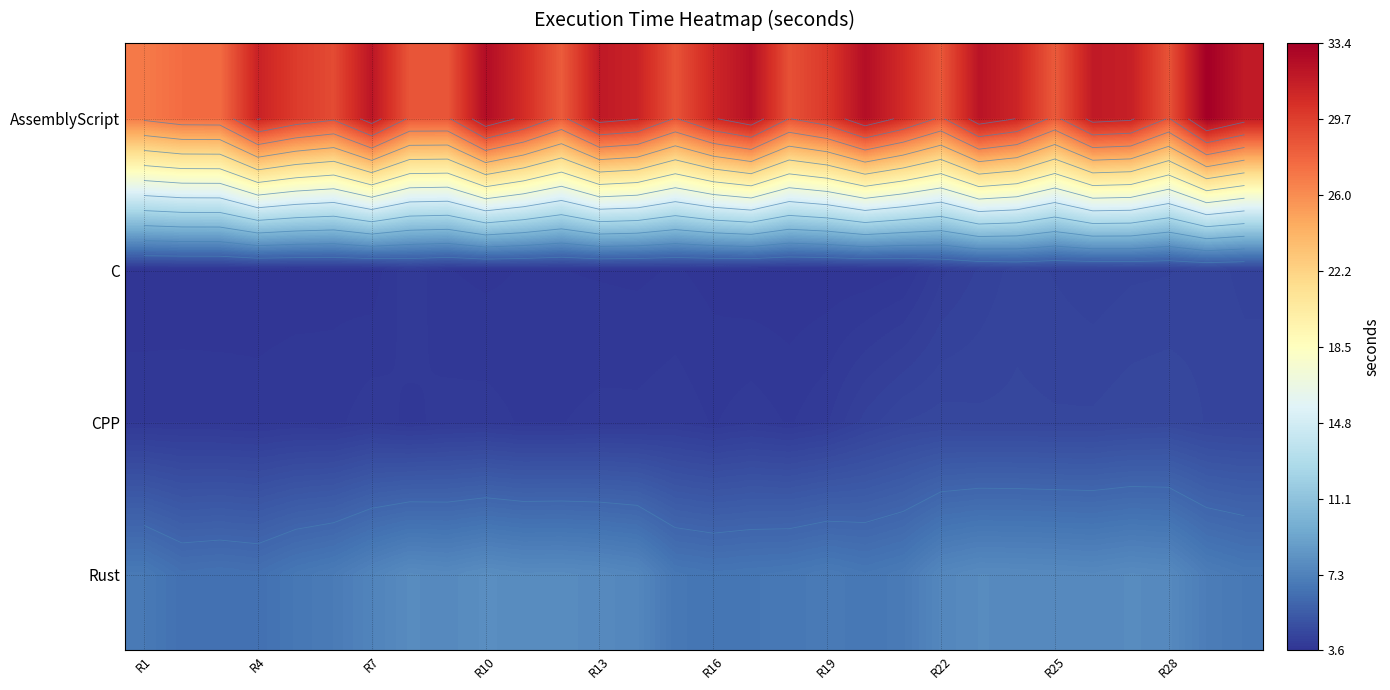

What is the difference between the maximum and minimum values in the Rust series?

1.5